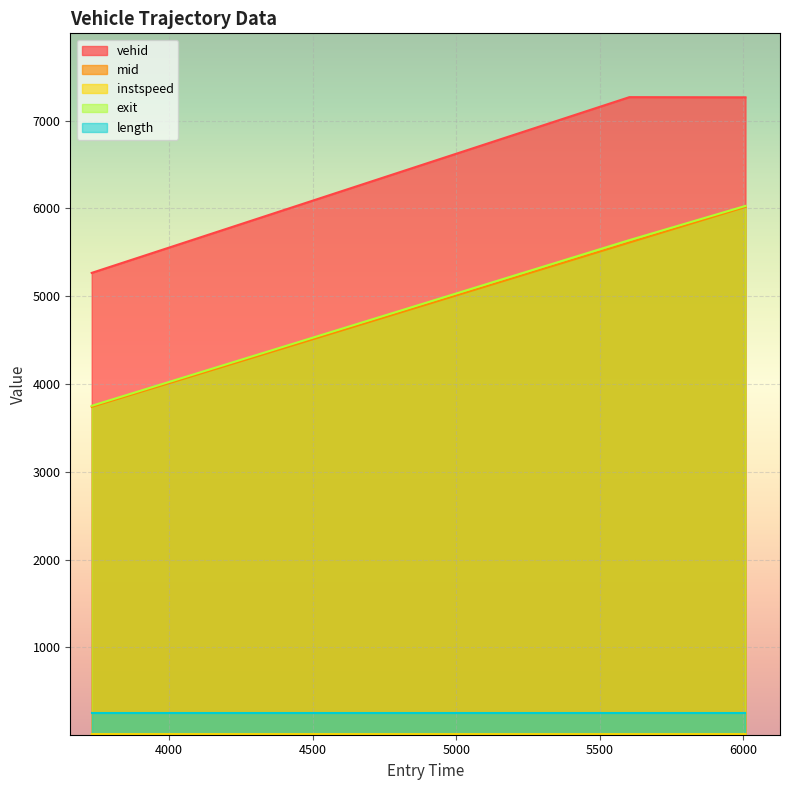

How many categories are shown in the chart?

3